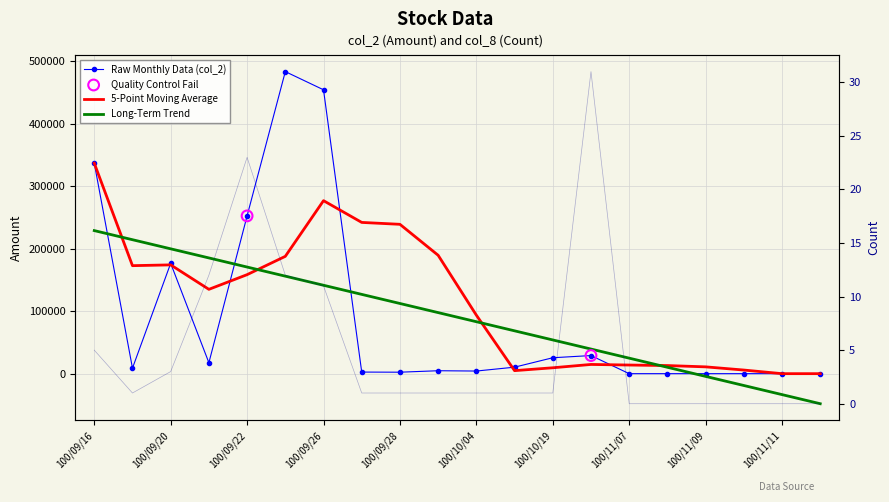

Which series has the largest Y range (max minus min)?

col_2